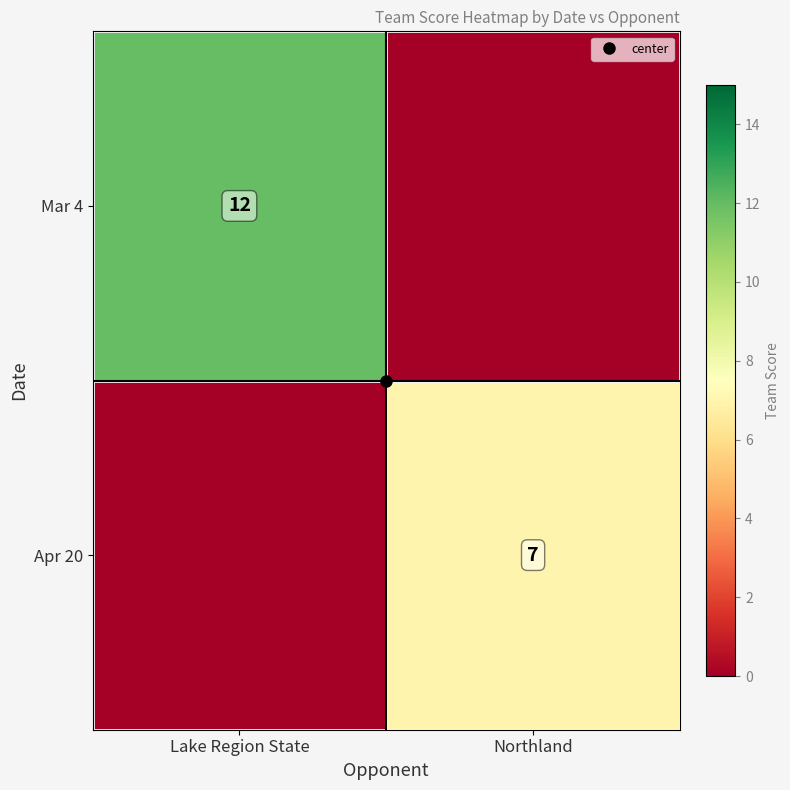

What is the difference between the Apr 20 values at Lake Region State and Northland?

7